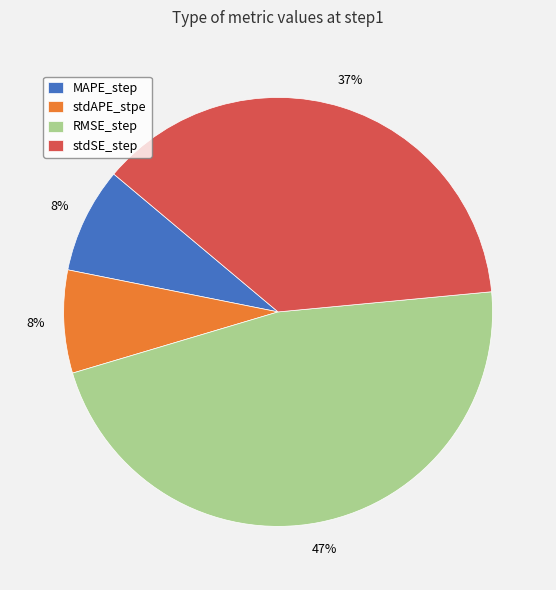

To the nearest percent, what is the difference between the RMSE_step and stdAPE_stpe slice percentages?

39%